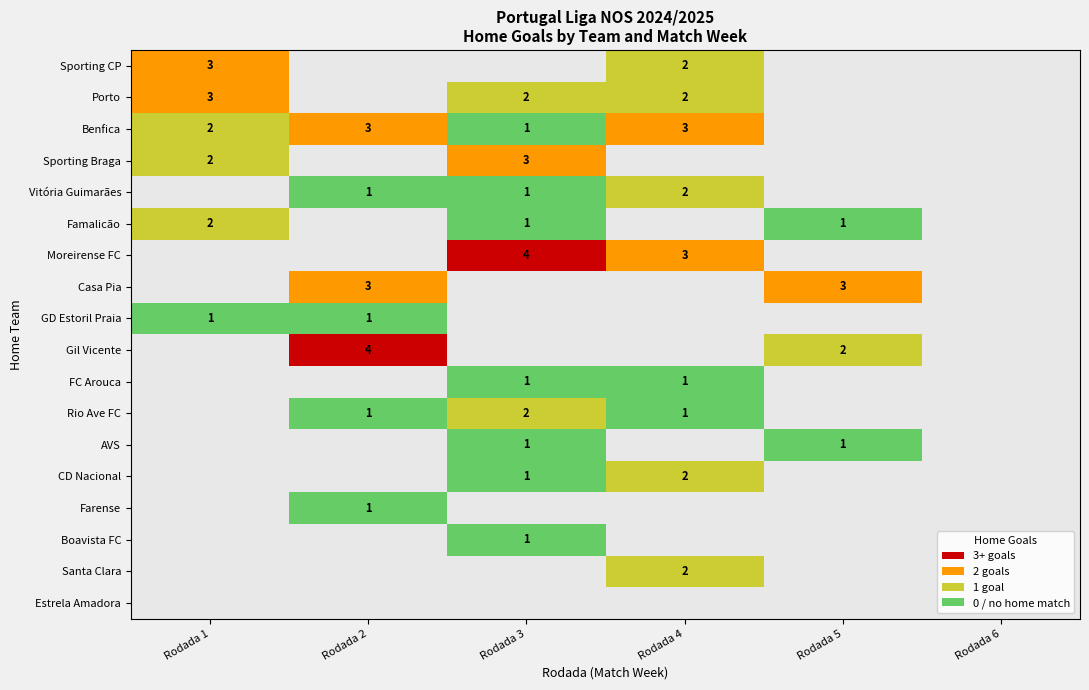

Is it true that Rio Ave FC equals 0 at Rodada 2?

False